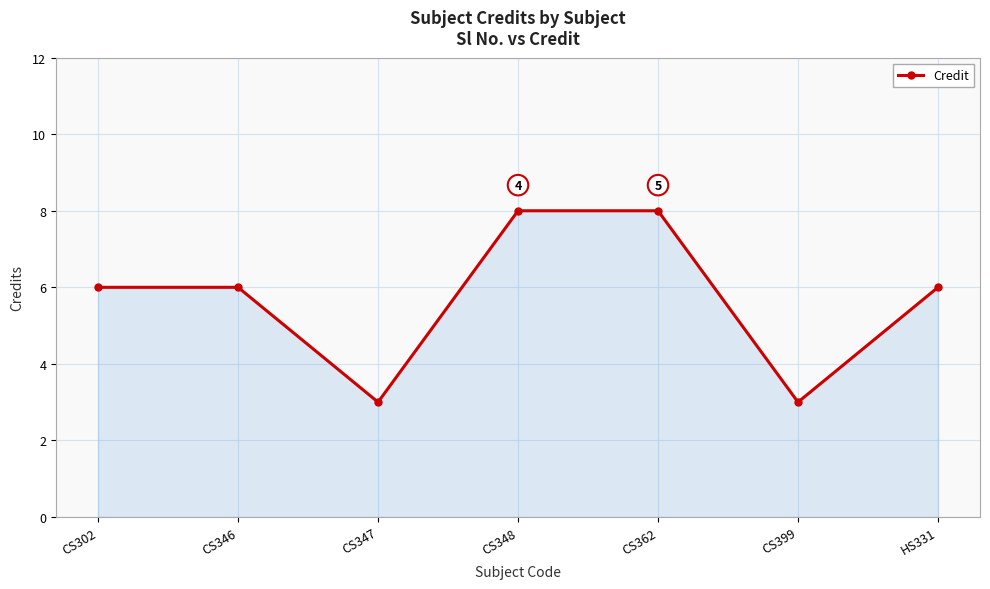

True or false: the data shows 9 at CS302.

False